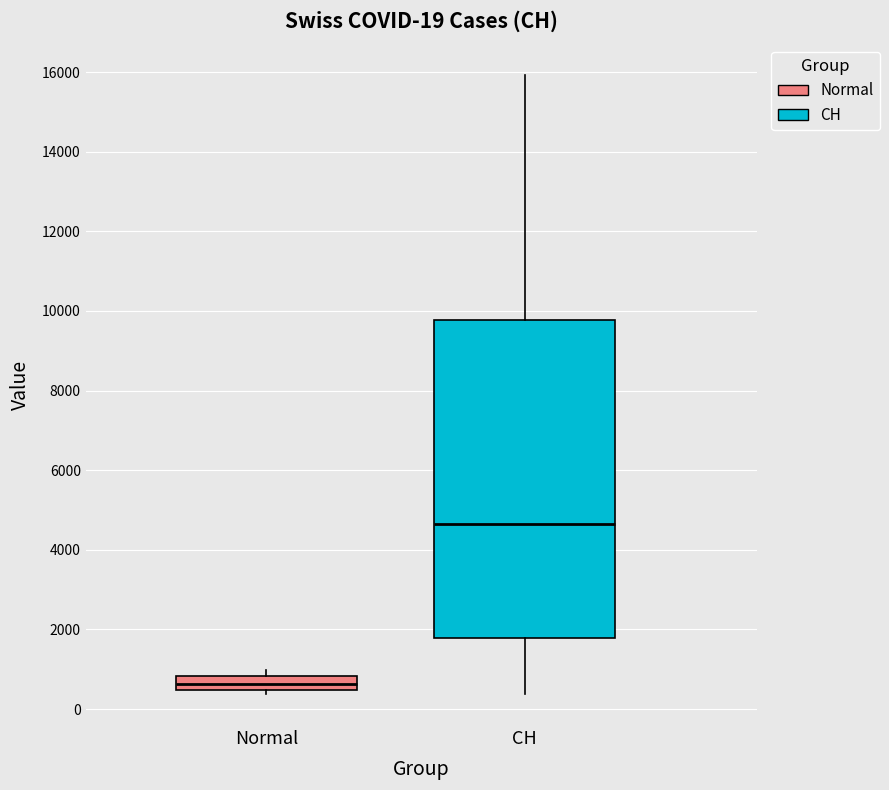

Which box is the tallest, from its lower edge to its upper edge?

CH